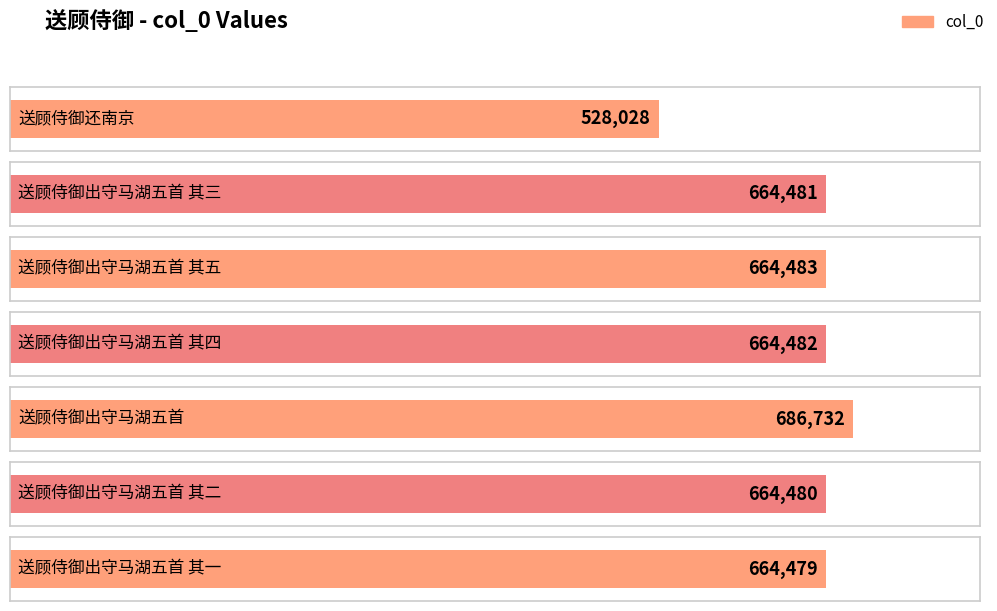

How many series are shown in this chart?

1